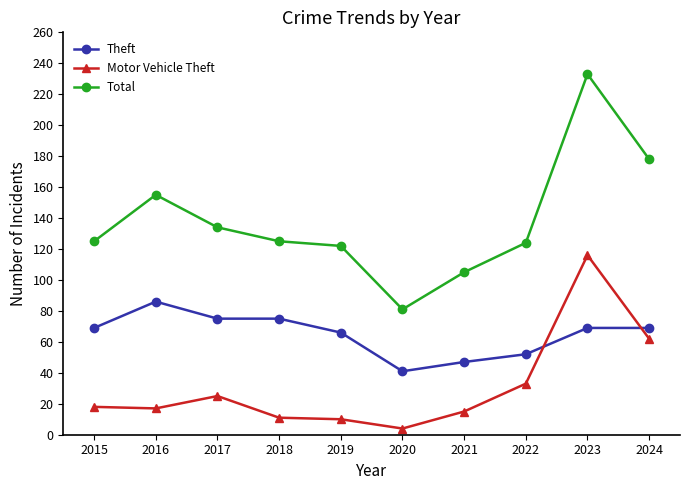

What is the total value across all series at 2023?

418